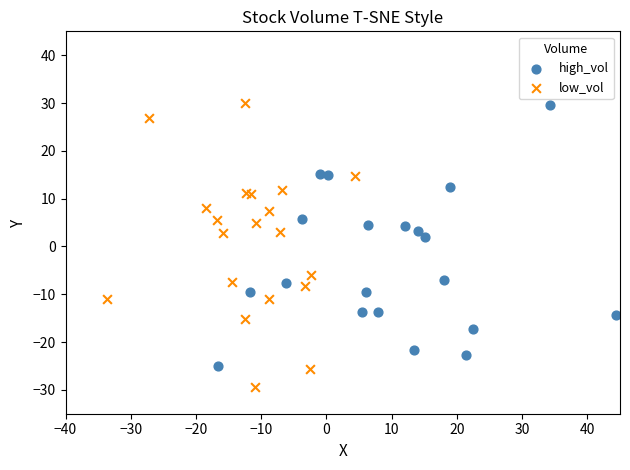

Which series reaches the minimum Y coordinate?

low_vol